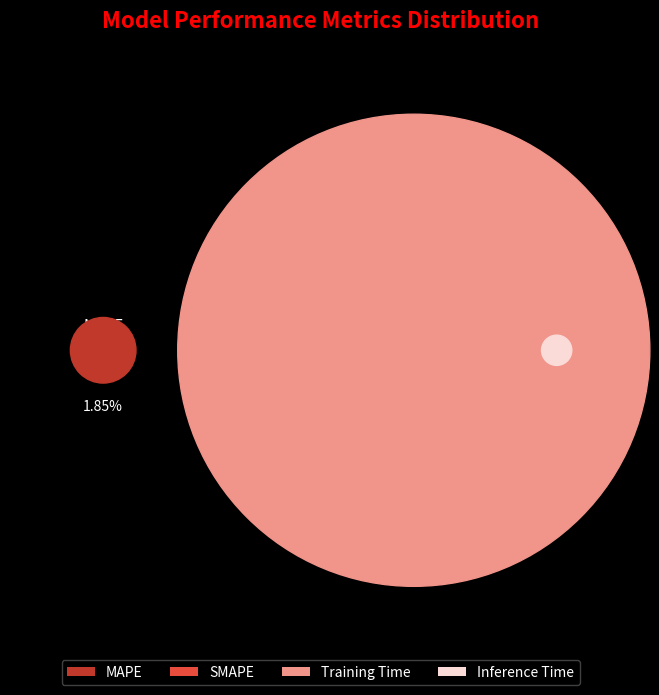

Rank the categories by value from lowest to highest.

Inference Time, MAPE, SMAPE, Training Time